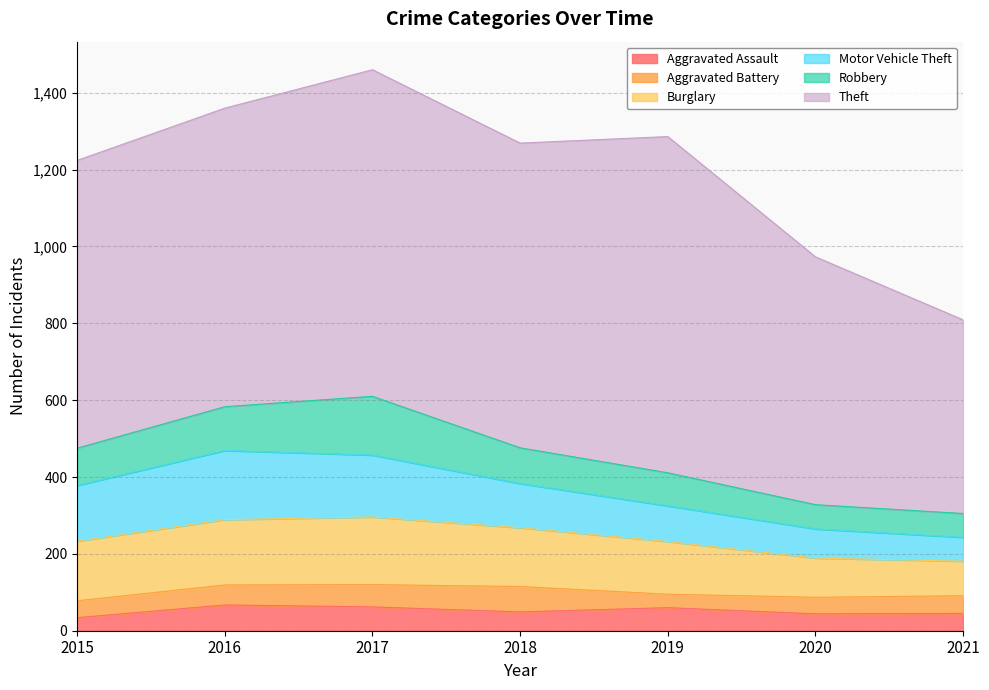

What is the average value of the Robbery series?

95